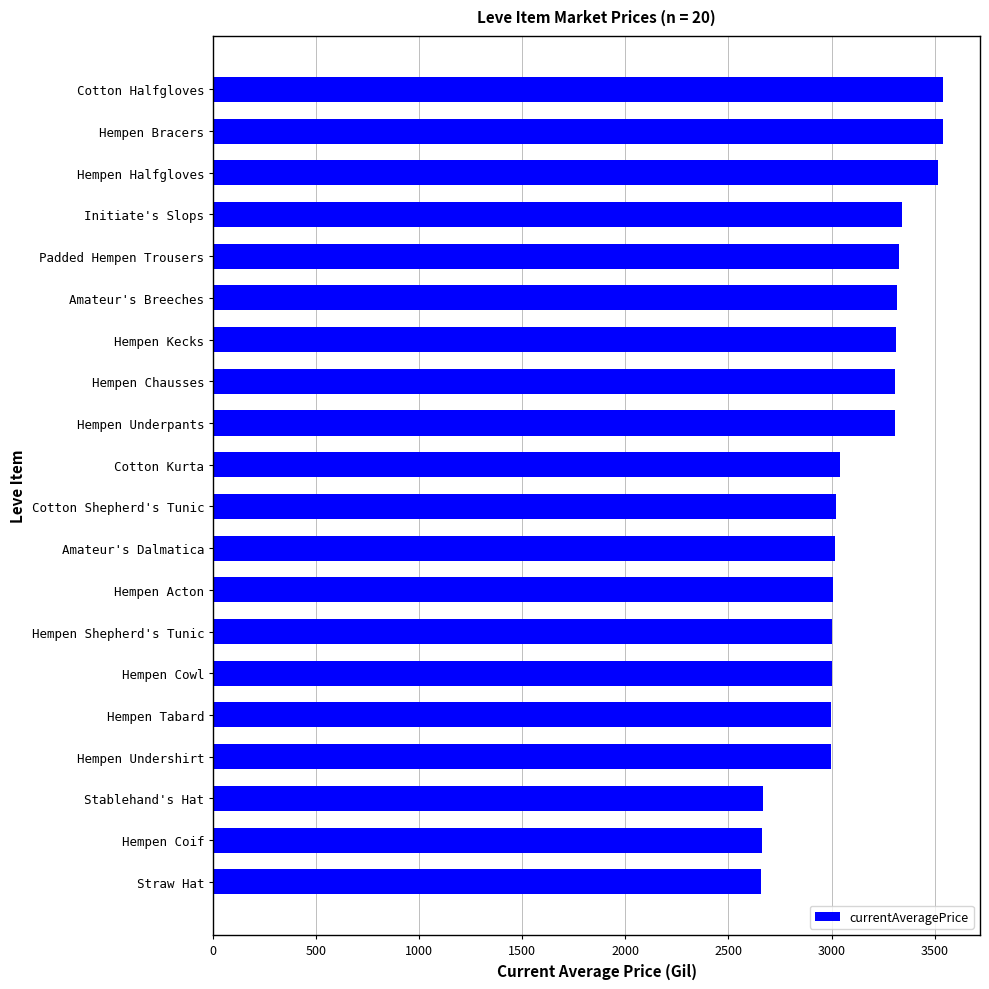

Approximately how many times larger is the value at Padded Hempen Trousers compared to Hempen Underpants?

1.0